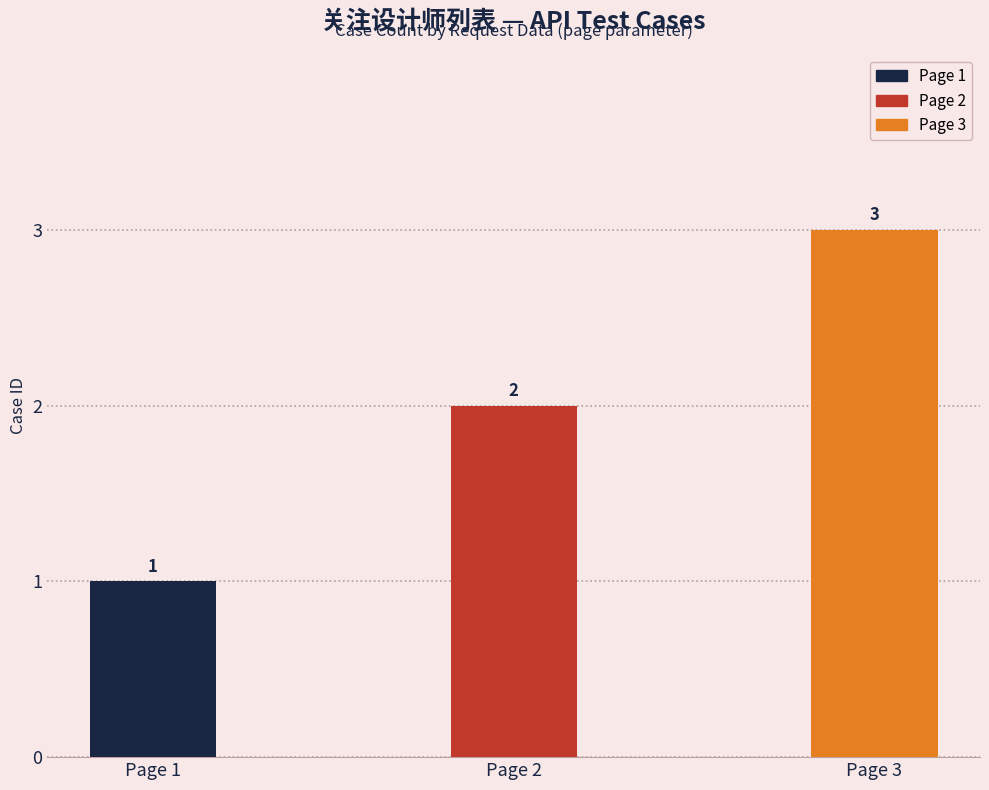

Is it true that the value at Page 2 is 1?

False